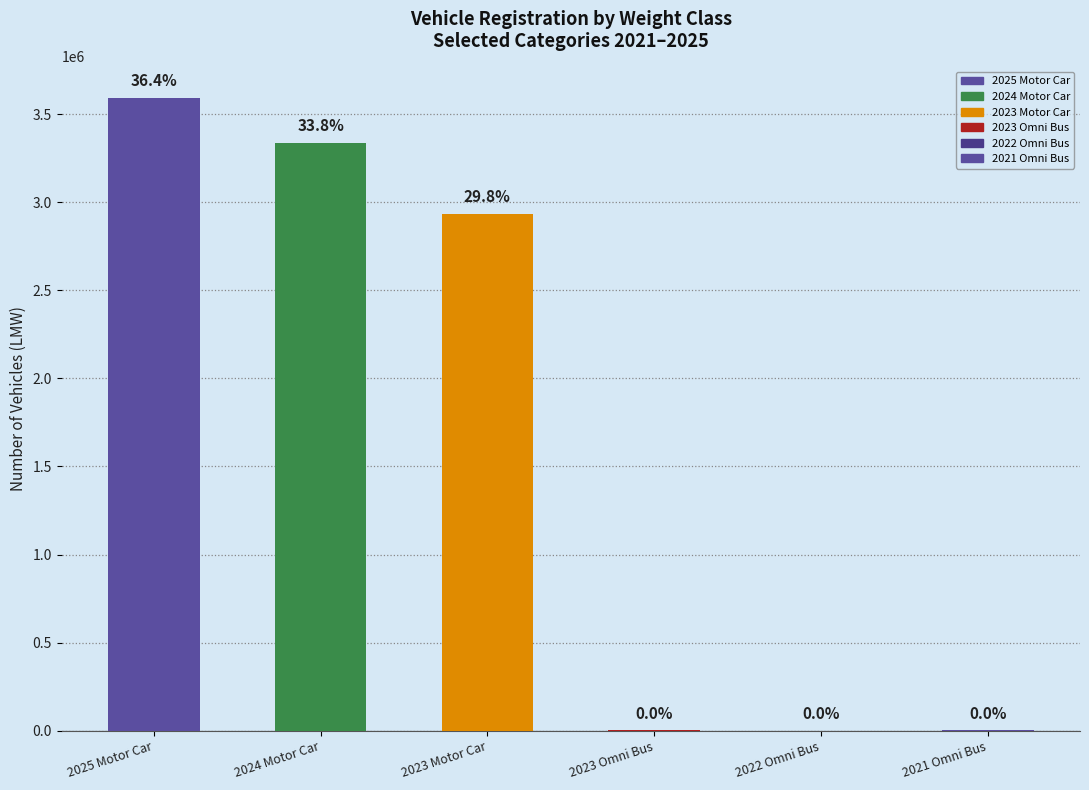

How many data points in MMW are less than 21?

3